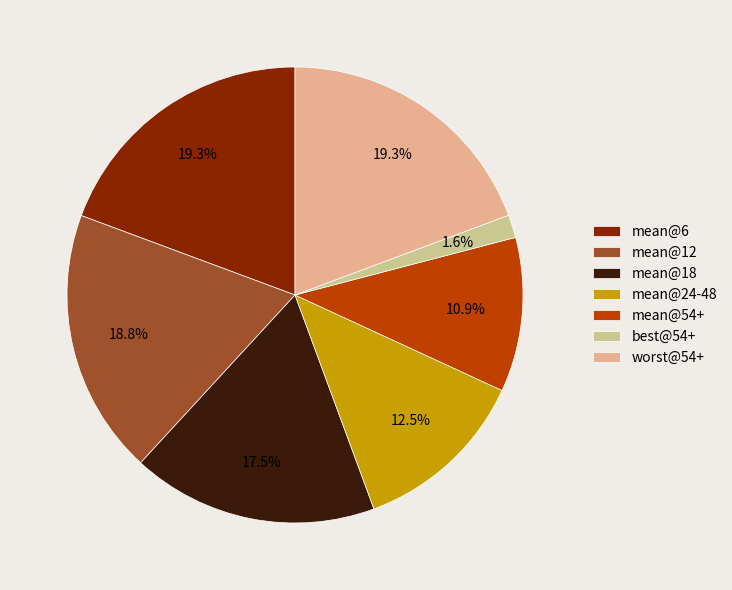

What percentage is NOT represented by mean@12?

81.2%